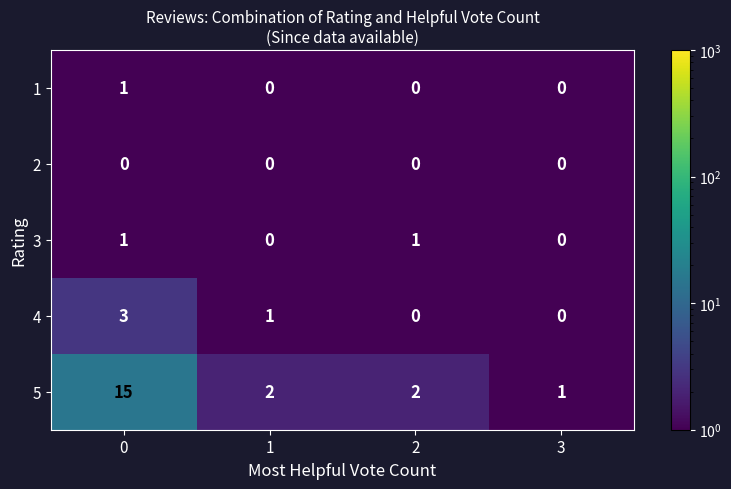

Which series has the widest spread of values?

5